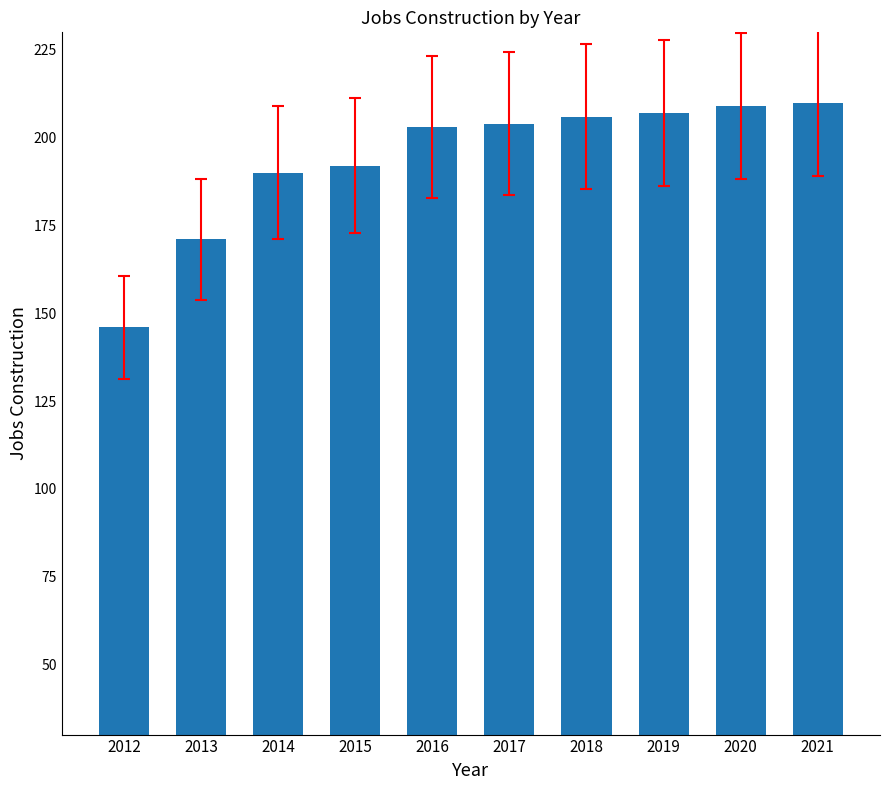

What is the minimum value shown in the chart?

146